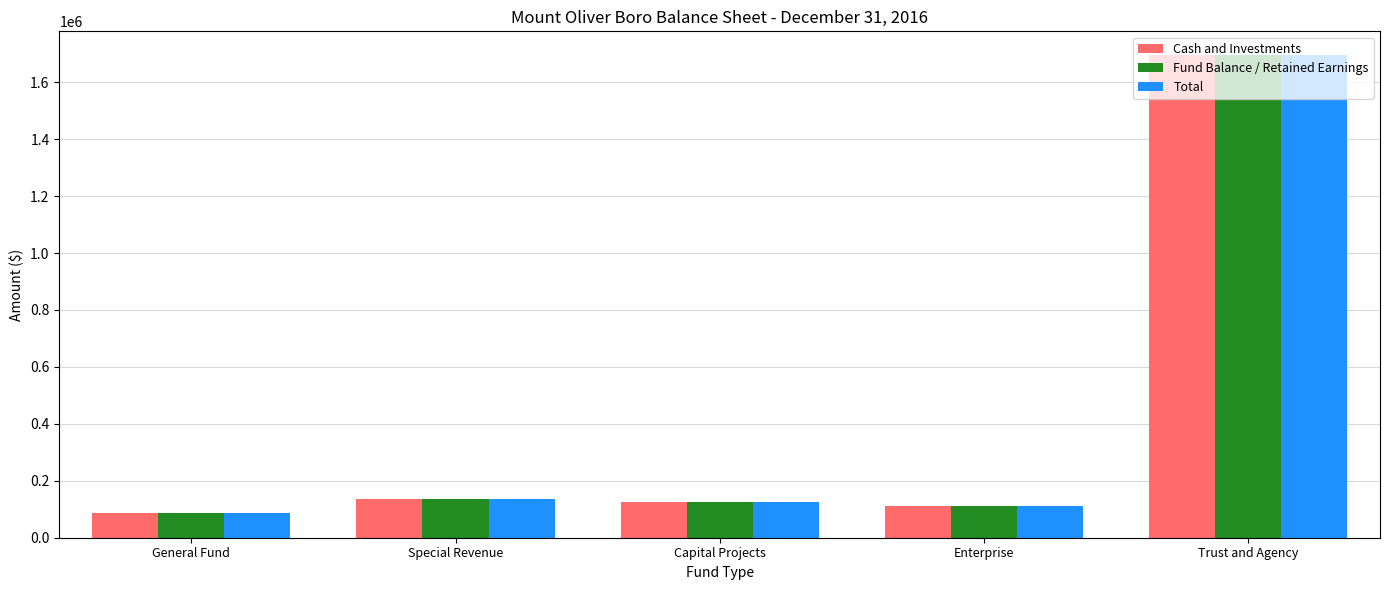

Is it true that Cash and Investments equals 1694081 at Trust and Agency?

True